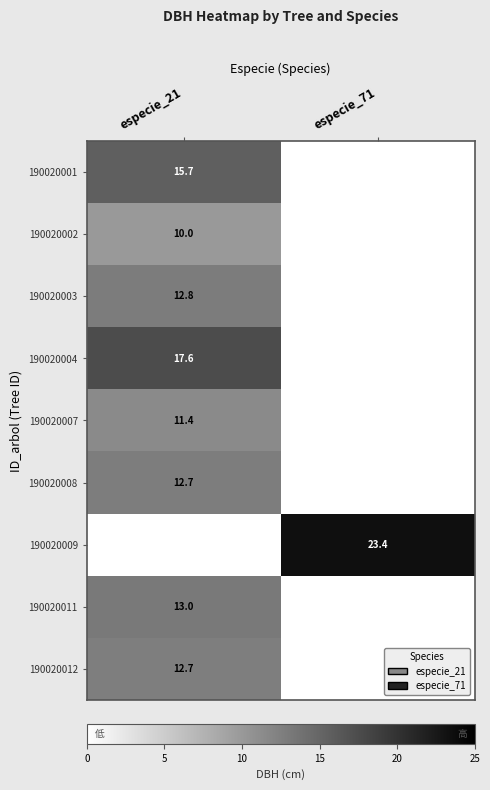

The 190020008 series shows 12.7 at especie_21. True or false?

True